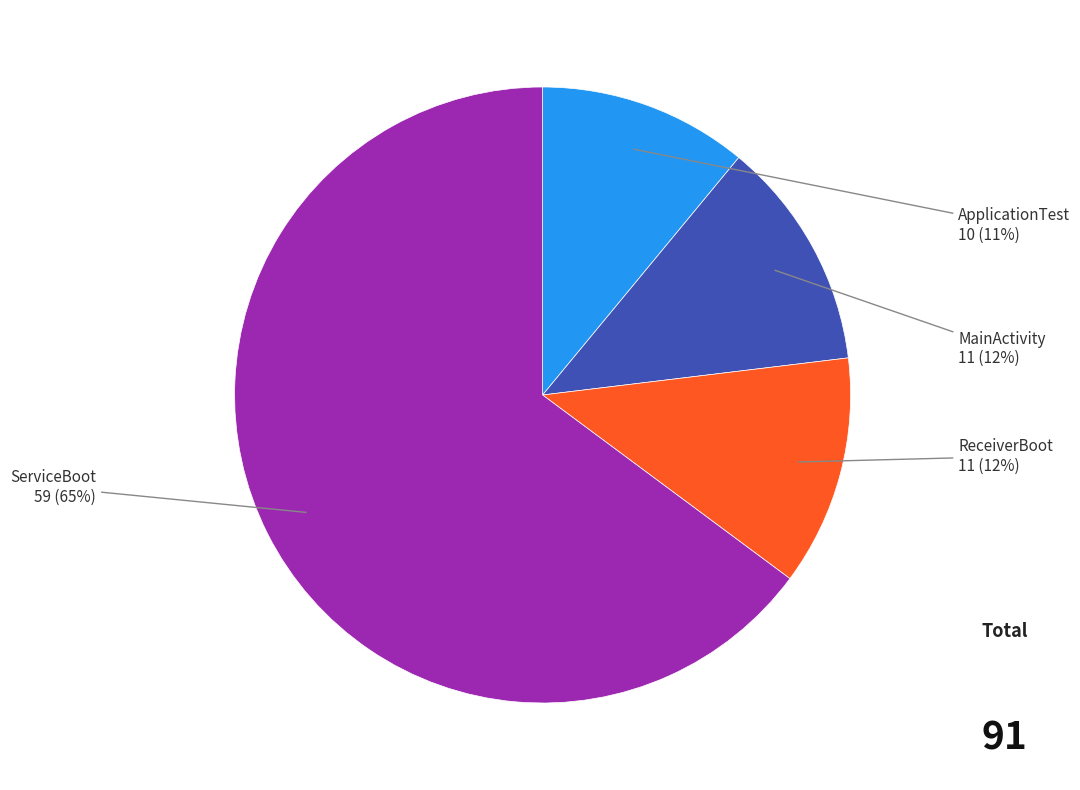

To the nearest percent, what is the average slice percentage?

25%